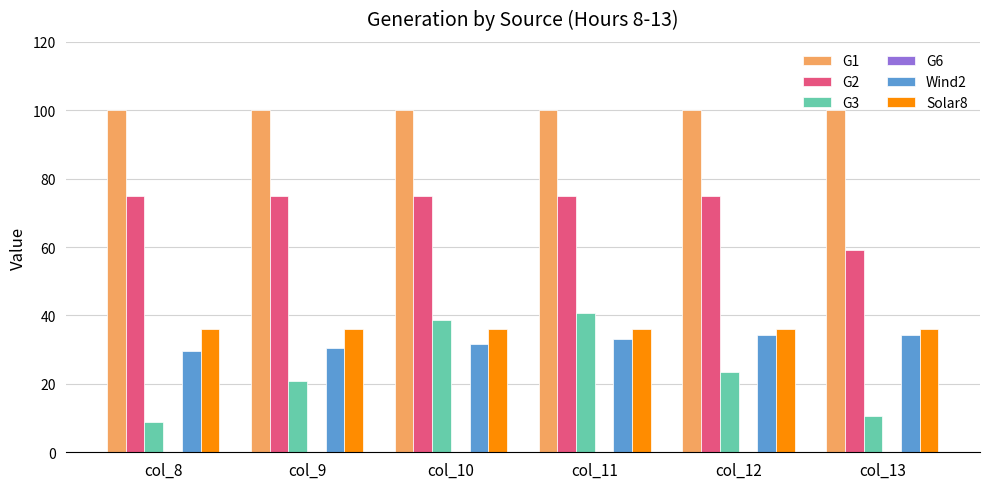

Is the value of Wind2 at col_10 greater than the value of G2 at col_13?

No